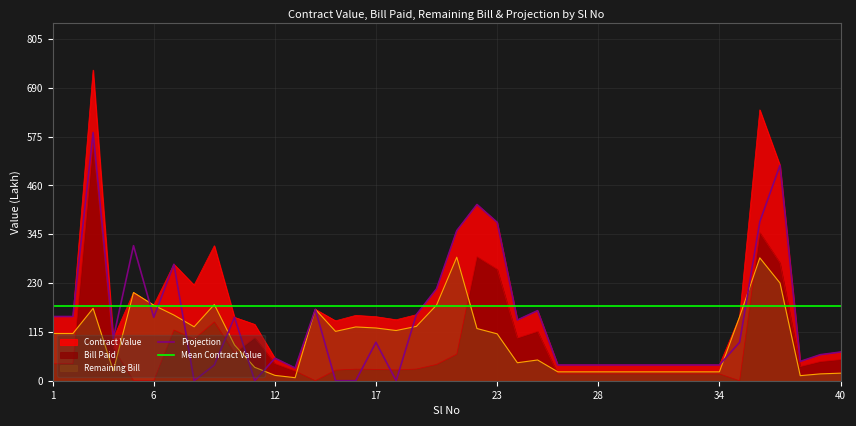

List the labels in order of Bill Paid value, smallest first.

5, 6, 14, 35, 26, 27, 28, 29, 30, 31, 32, 33, 34, 13, 15, 18, 17, 16, 19, 38, 20, 1, 2, 12, 39, 40, 21, 10, 4, 8, 24, 11, 25, 7, 9, 23, 37, 22, 36, 3